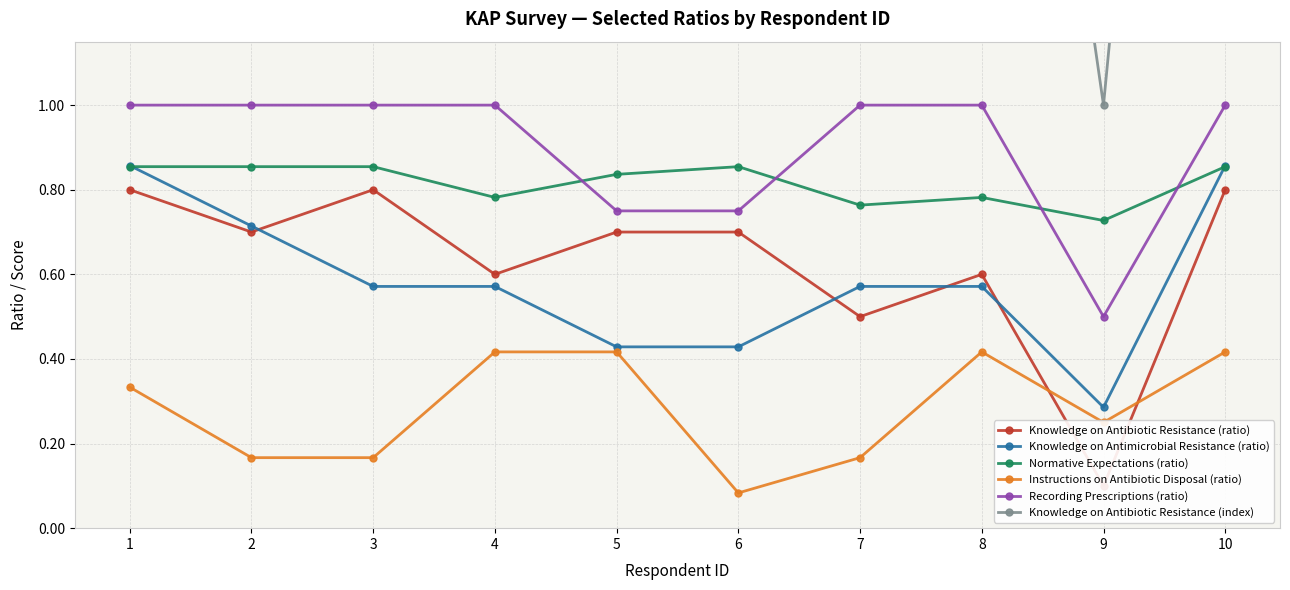

Between 1 and 5, which series saw the biggest shift?

Knowledge on Antimicrobial Resistance (ratio)